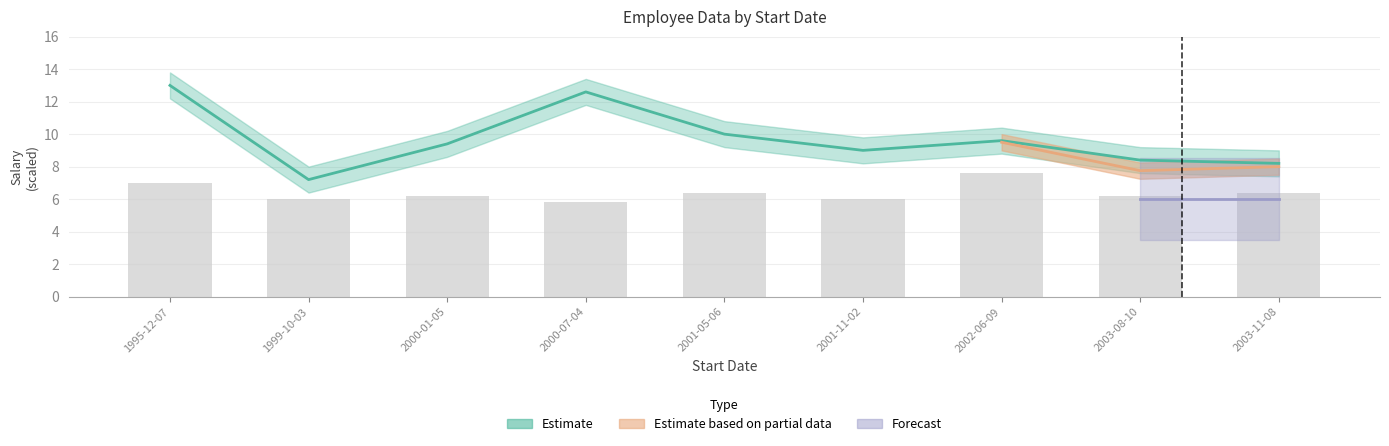

Reading right to left, transcribe all the data shown in this chart.

Salary: 8.2	8.4	9.6	9.0	10.0	12.6	9.4	7.2	13.0
Age: 6.4	6.2	7.6	6.0	6.4	5.8	6.2	6.0	7.0